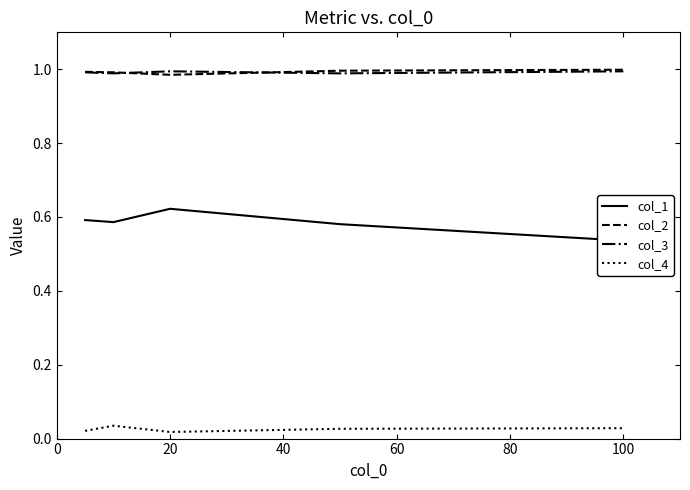

Is this an area chart (filled region under the line)?

No